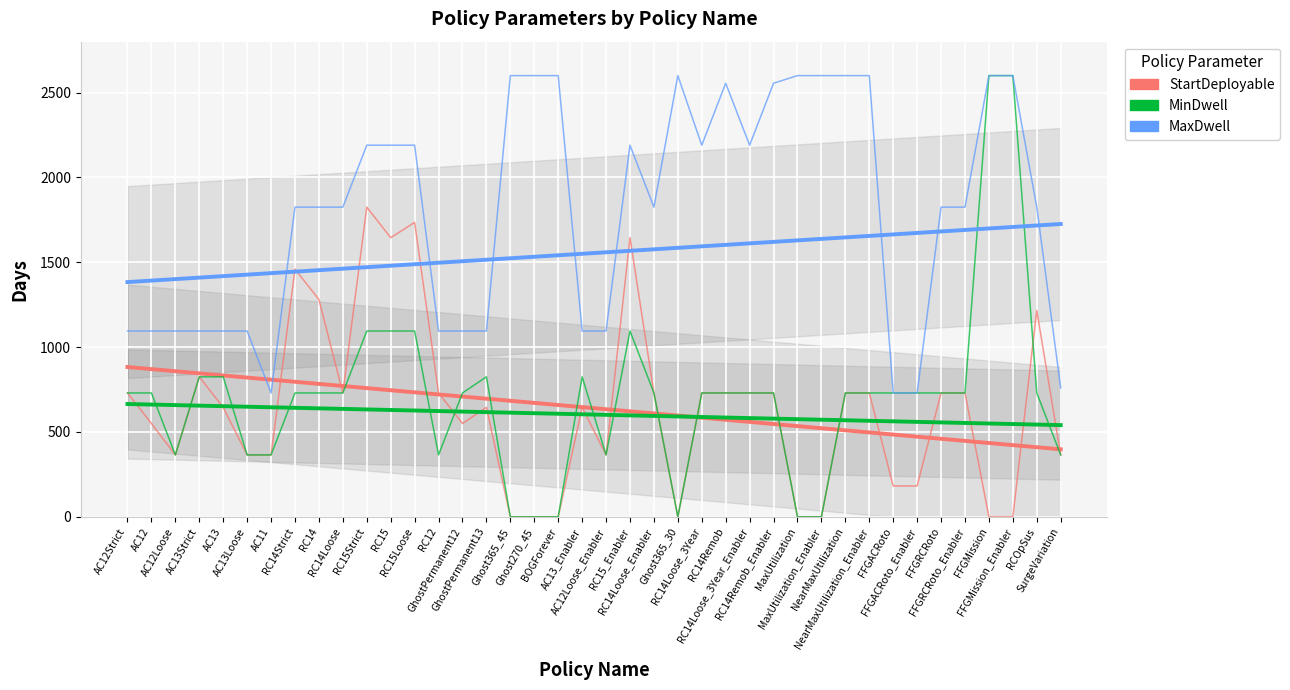

Where is the first local maximum for StartDeployable?

AC13Strict